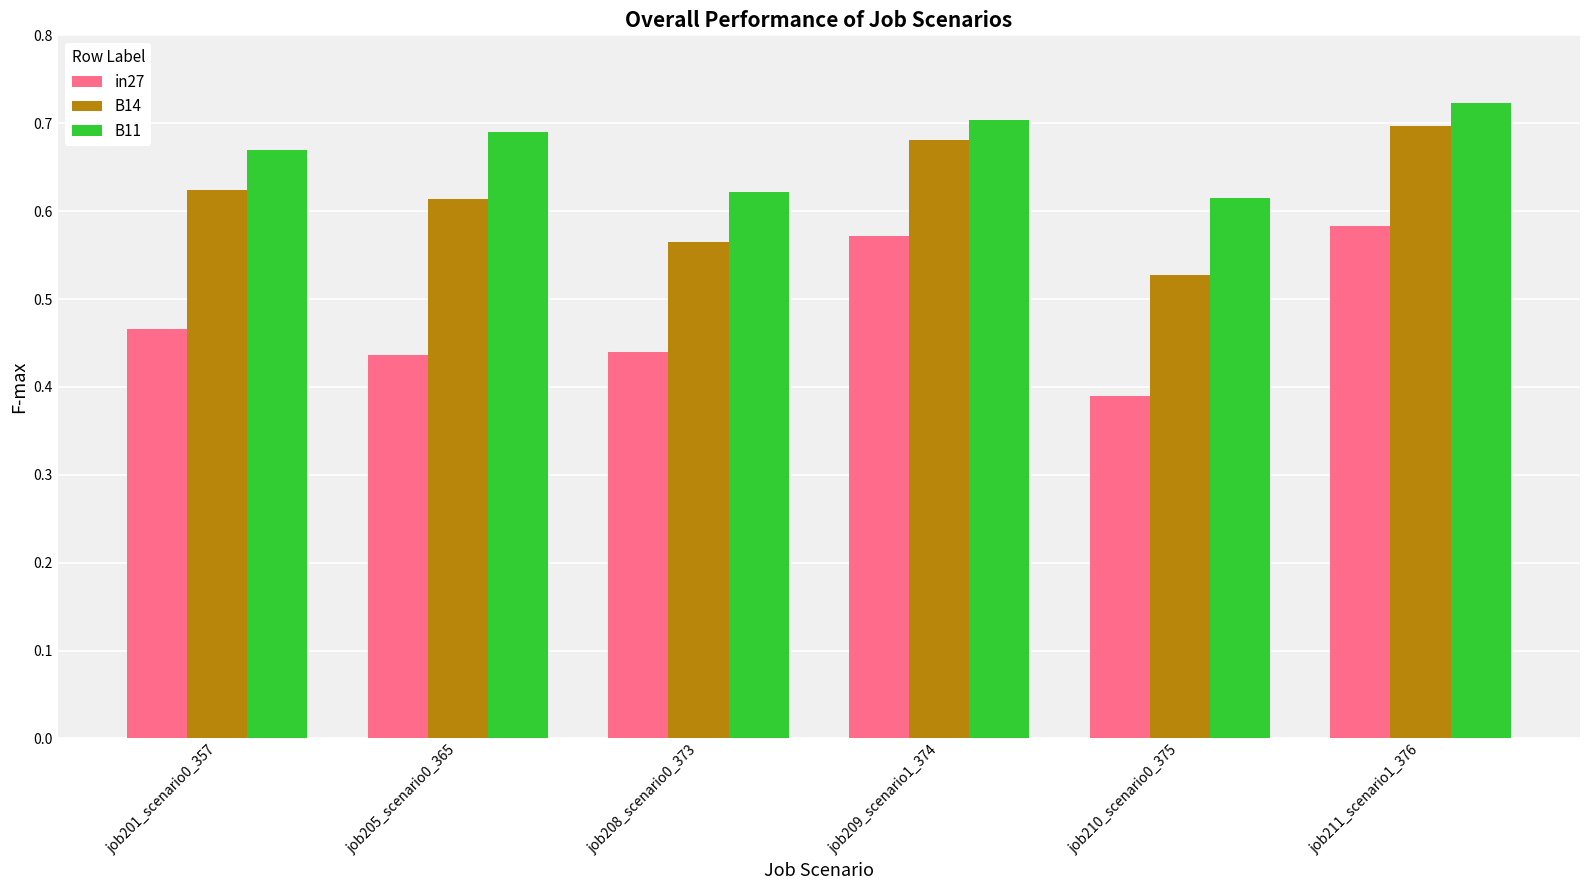

Count the number of categories in the chart.

6